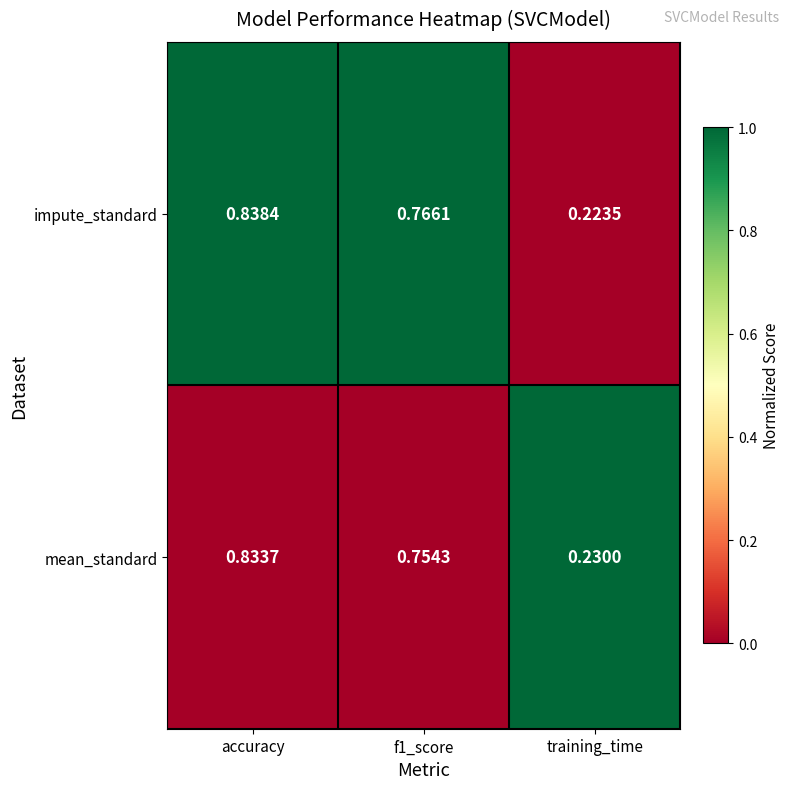

At which label is impute_standard closest to 0?

training_time